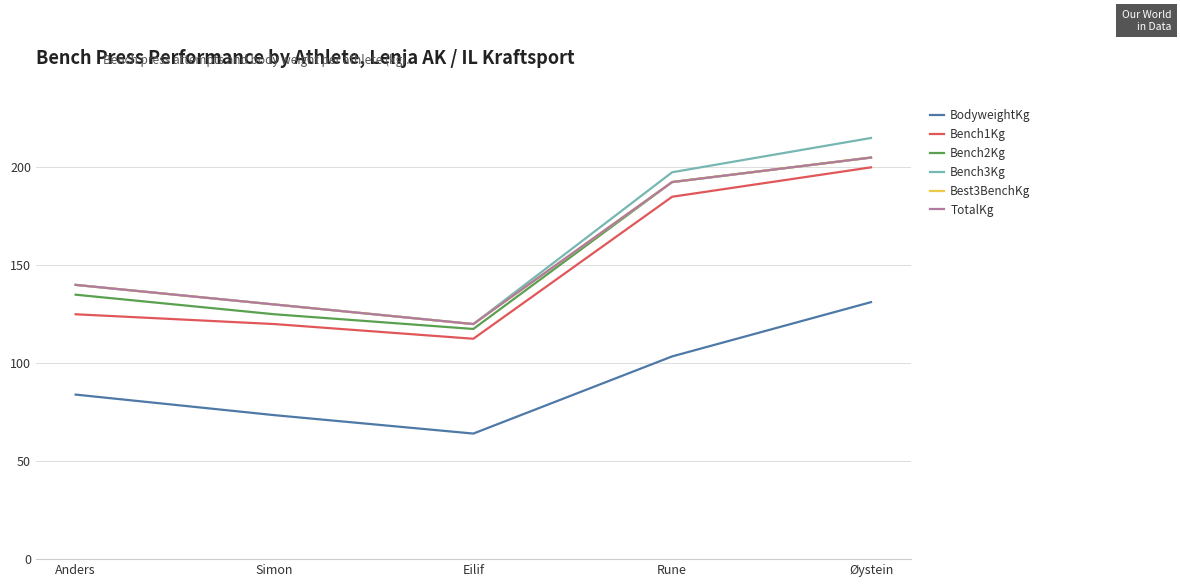

Does the chart have visible grid lines?

Yes